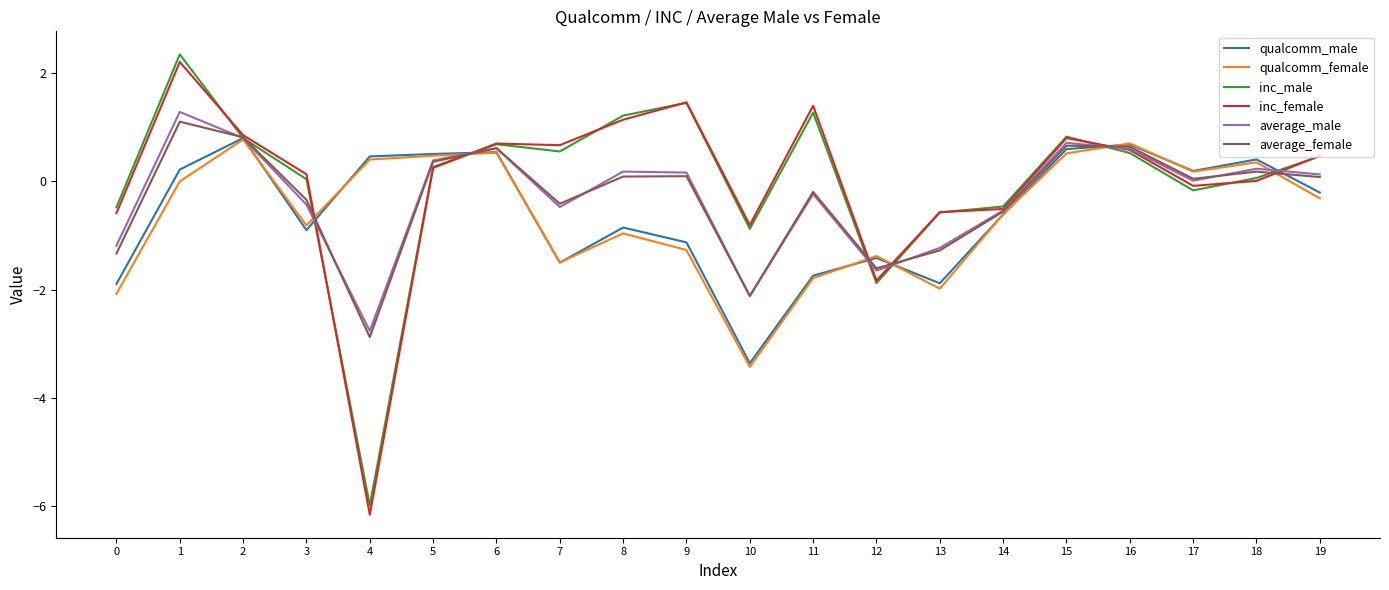

At which category does the chart reach its peak across all series?

1